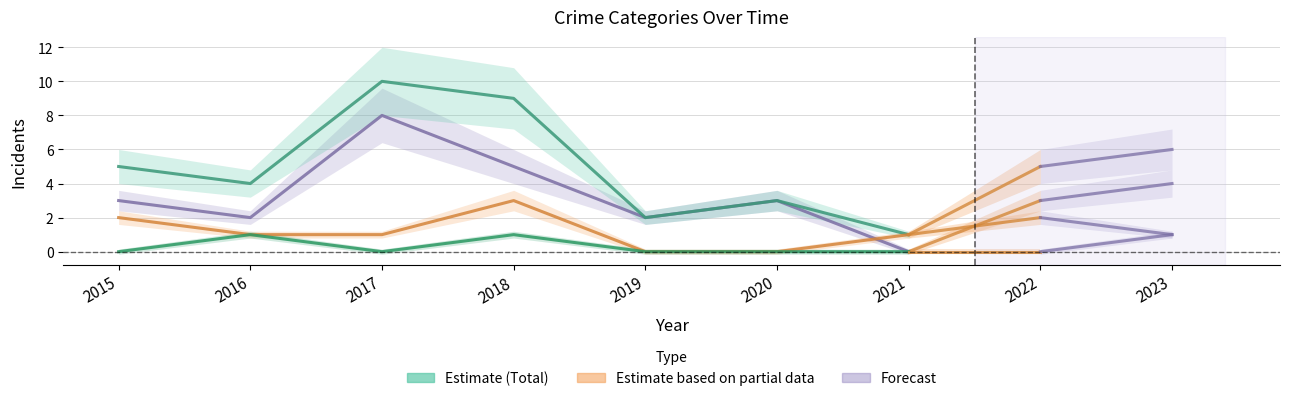

Rank the categories by Total value from lowest to highest.

2021, 2019, 2020, 2016, 2015, 2018, 2017